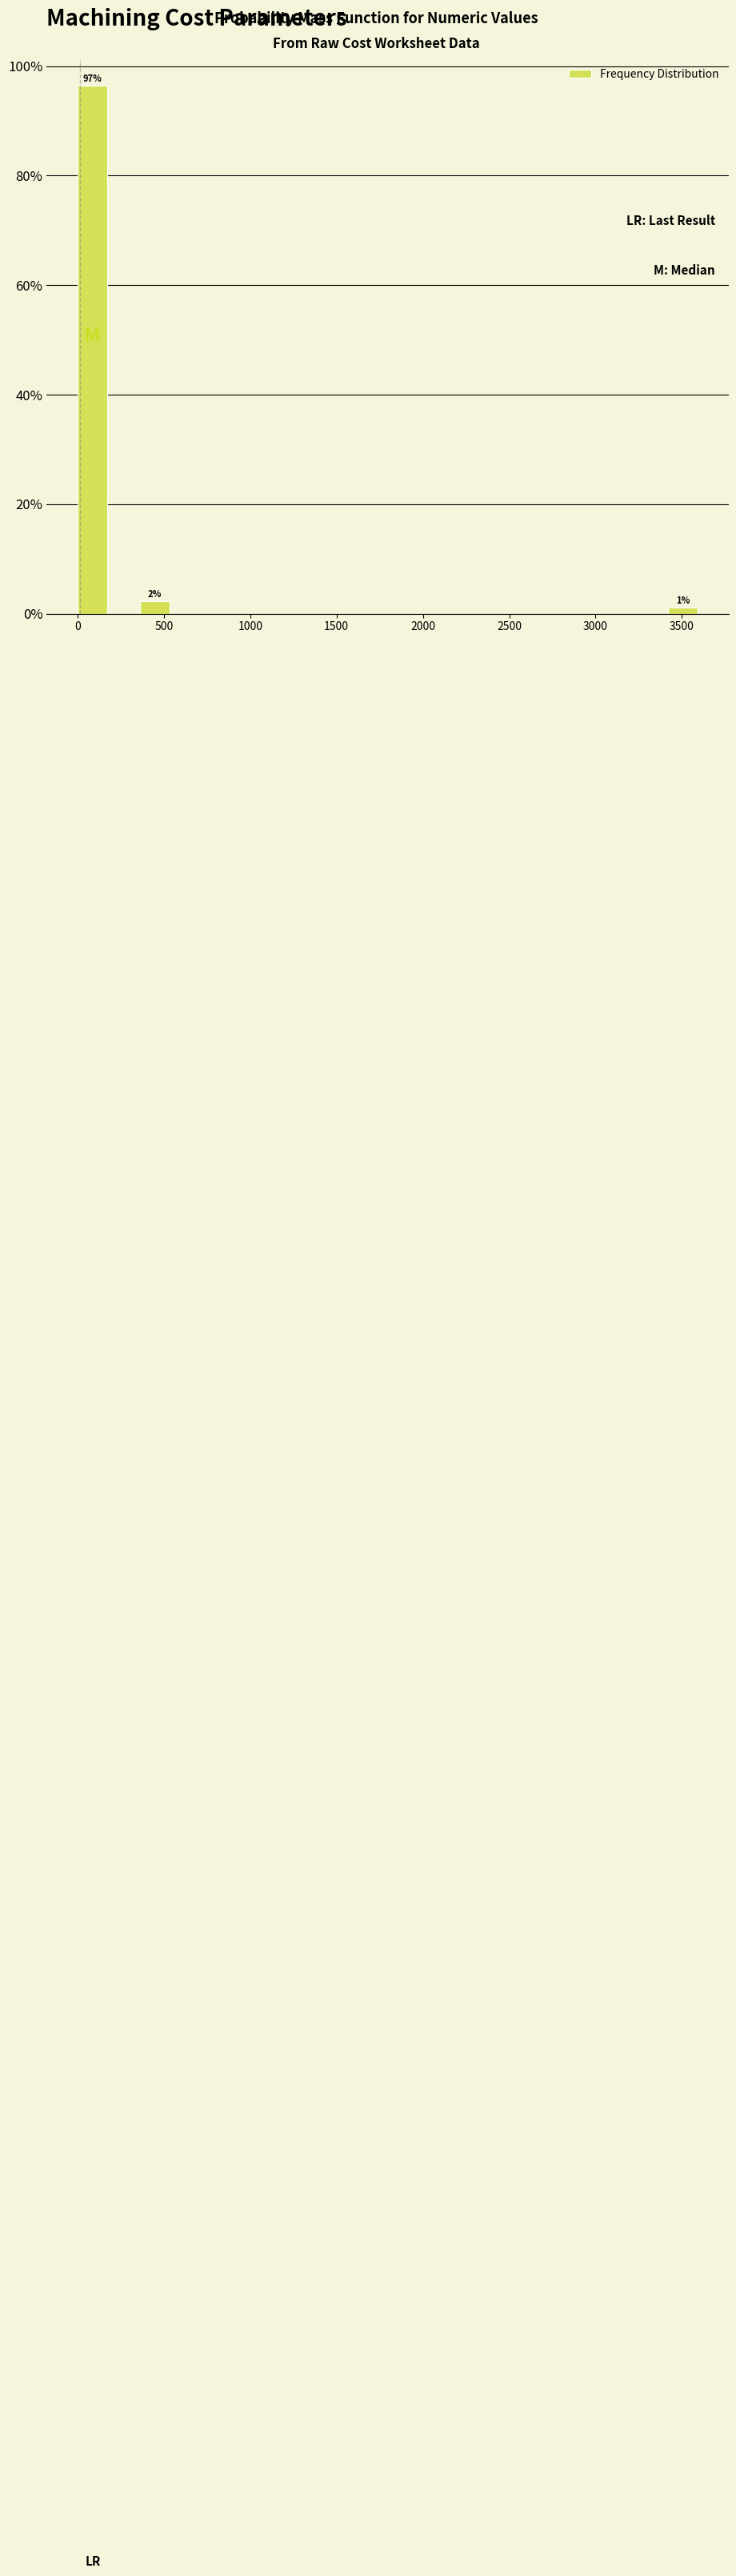

Read against the x-axis, roughly where is the centre of the tallest bar?

100